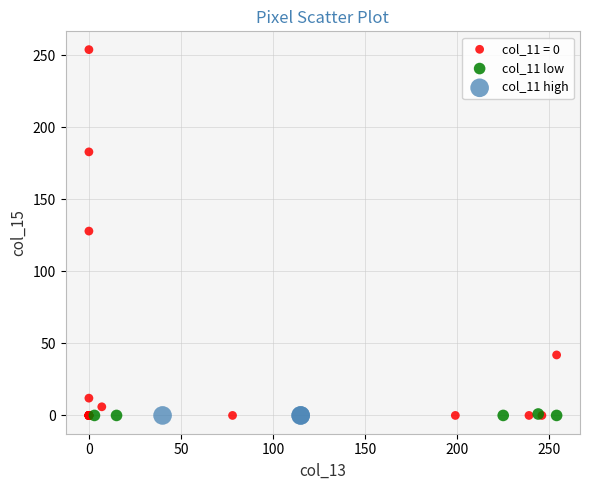

Which series contains the highest Y value?

col_11 = 0